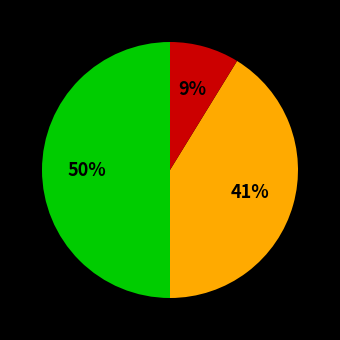

To the nearest percent, what is the average slice percentage?

33%